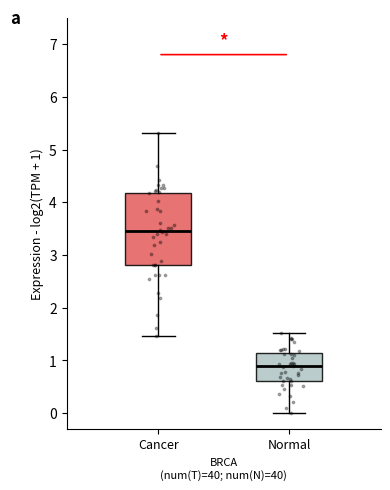

Where is the upper edge of the box for Normal on the y-axis? The values are not printed on the chart, so give them approximately, as read against the axis.

1.1